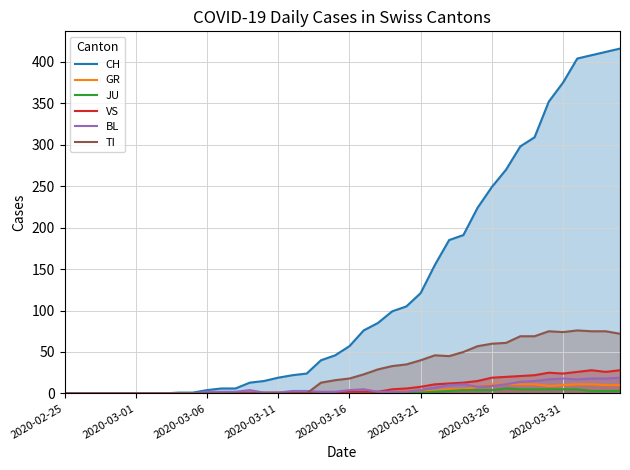

Where is GR nearest to the value 5?

27